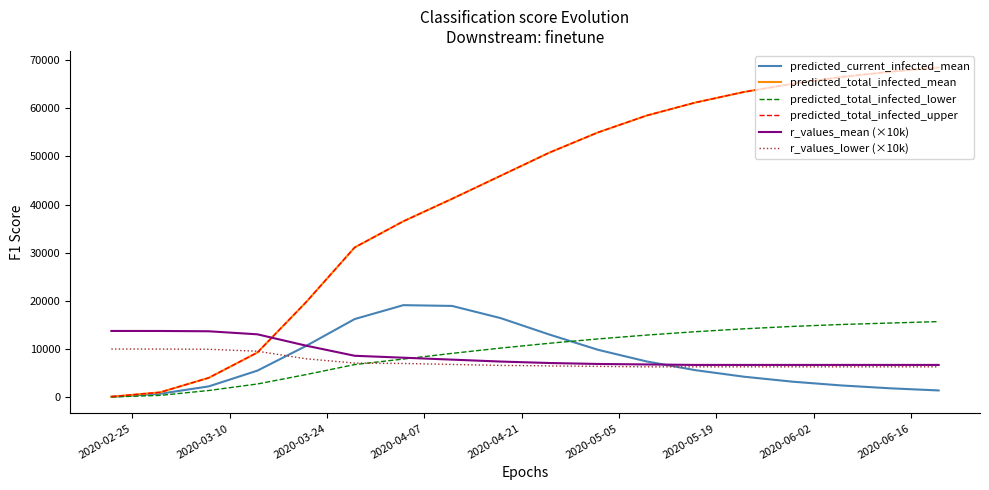

What are all the series names shown in the legend?

predicted_current_infected_mean, predicted_total_infected_mean, predicted_total_infected_lower, predicted_total_infected_upper, r_values_mean (×10k), r_values_lower (×10k)